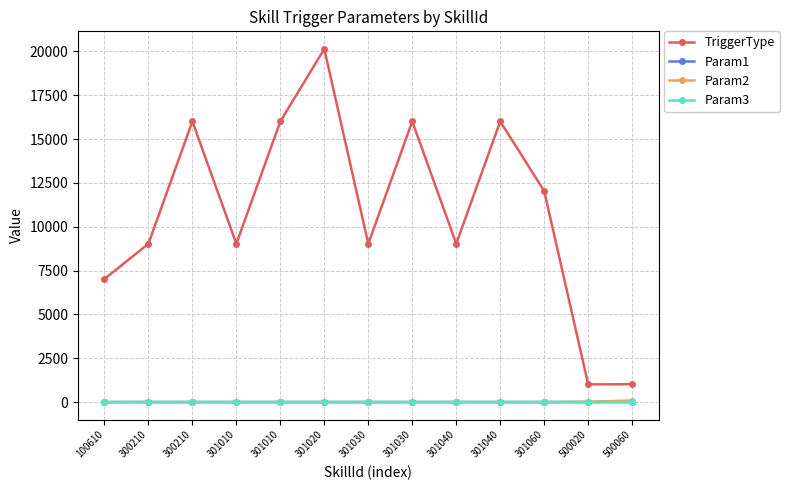

Count the number of data series in this chart.

4